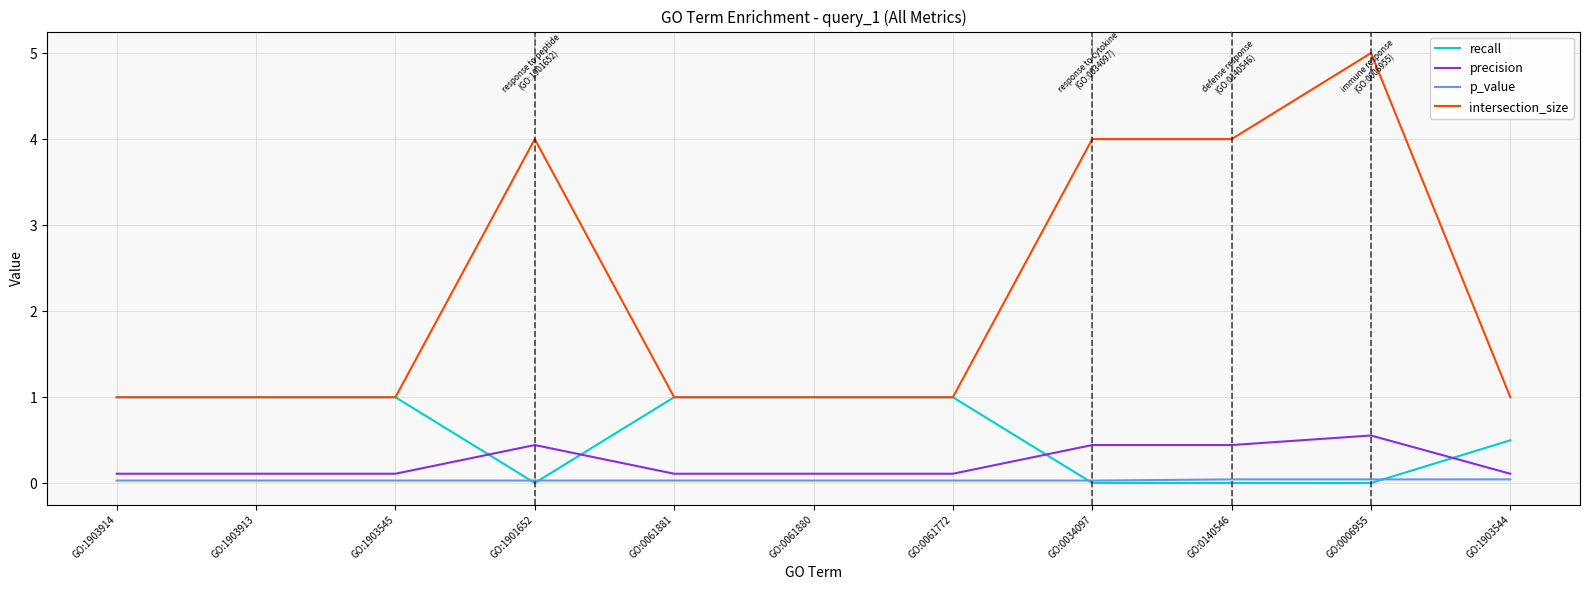

True or false: precision and recall intersect in this chart.

True